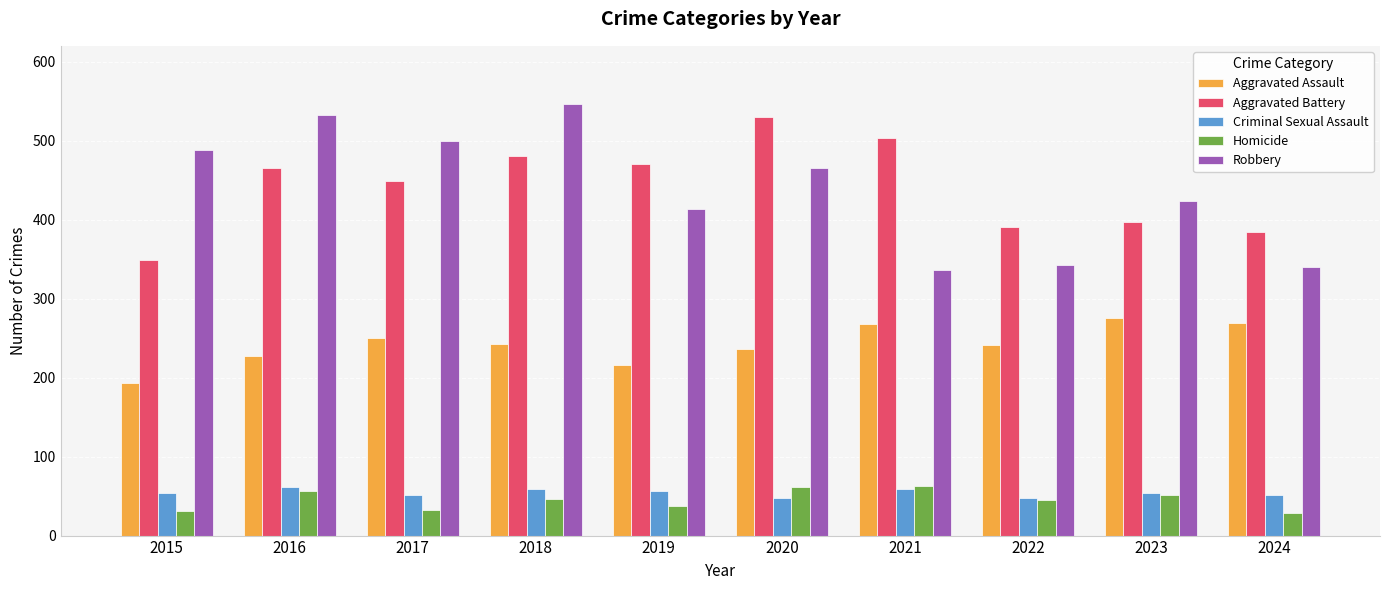

What is the difference between the maximum and minimum values in the Aggravated Assault series?

83